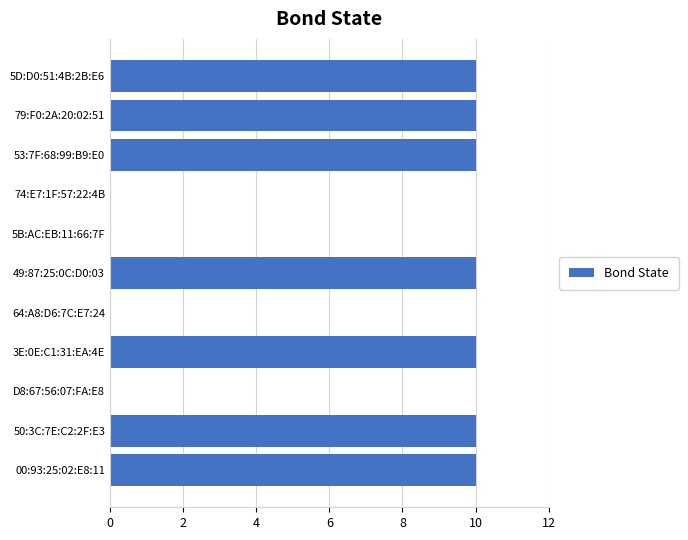

Reading top to bottom, extract all data points from this chart.

5D:D0:51:4B:2B:E6=10	79:F0:2A:20:02:51=10	53:7F:68:99:B9:E0=10	74:E7:1F:57:22:4B=0	5B:AC:EB:11:66:7F=0	49:87:25:0C:D0:03=10	64:A8:D6:7C:E7:24=0	3E:0E:C1:31:EA:4E=10	D8:67:56:07:FA:E8=0	50:3C:7E:C2:2F:E3=10	00:93:25:02:E8:11=10